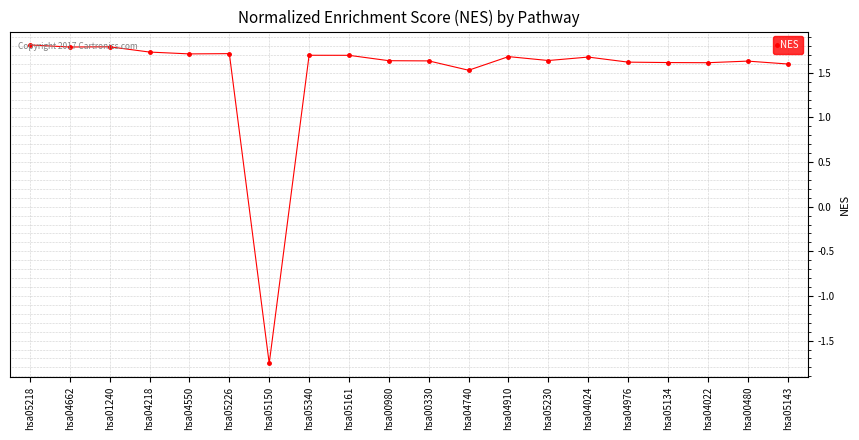

What is the label of the 14th point from the left?

hsa05230